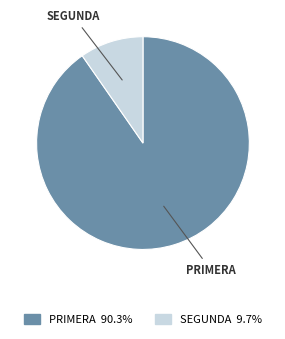

Is PRIMERA the majority of the pie?

Yes